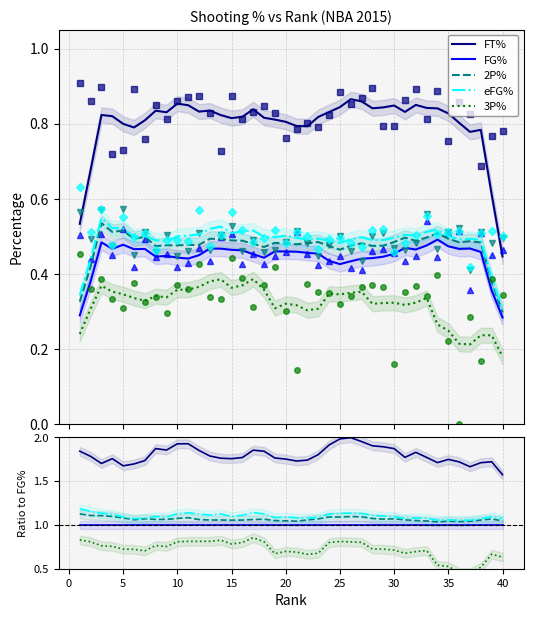

At how many categories does at least one series exceed 1?

40